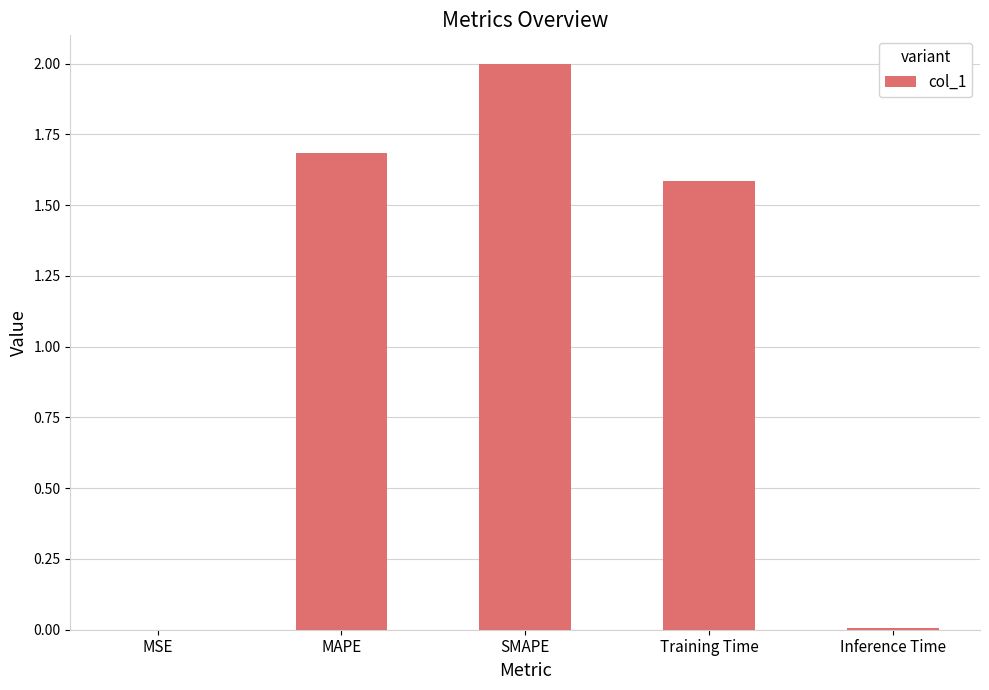

At which category does the chart reach its peak across all series?

SMAPE